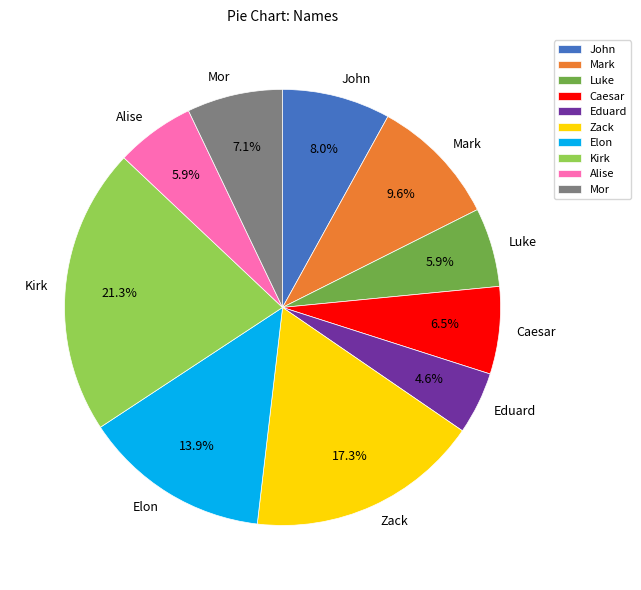

Is it true that Alise is 1% of the pie?

False